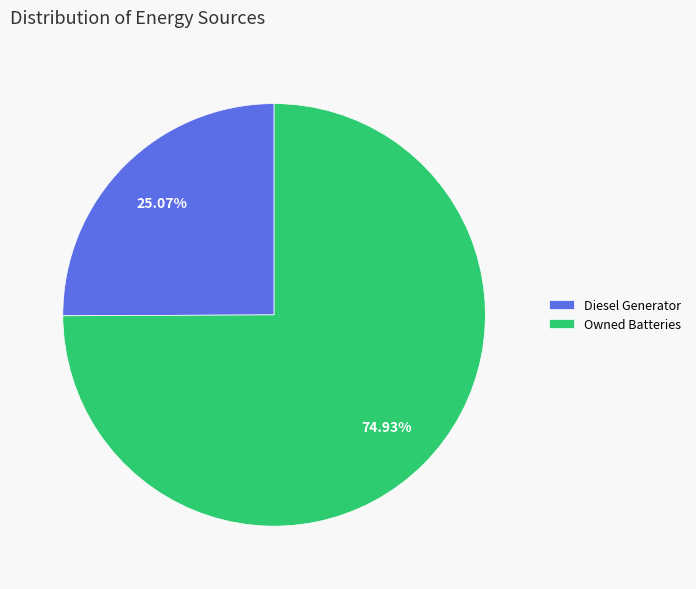

Do Owned Batteries and Diesel Generator together represent more than half of the pie?

Yes